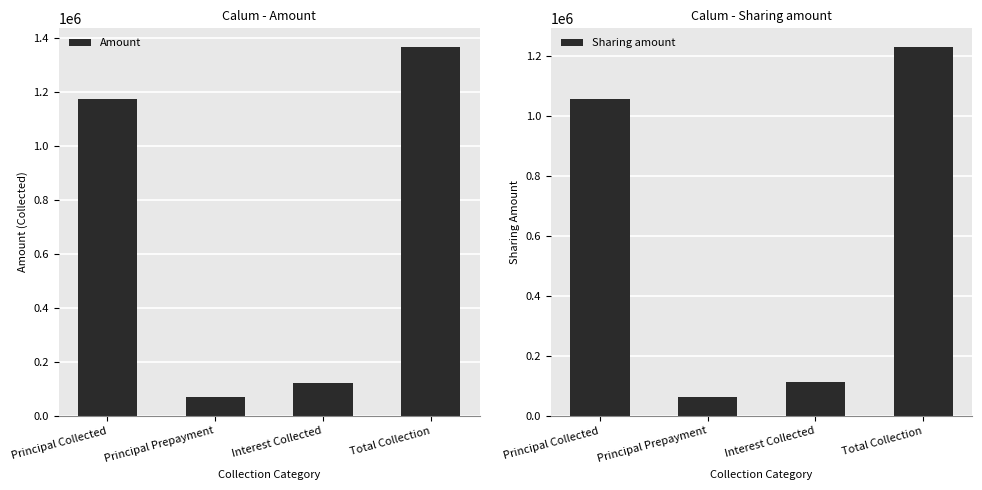

What is the difference between the second highest and second lowest values in the Sharing amount series?

945926.0